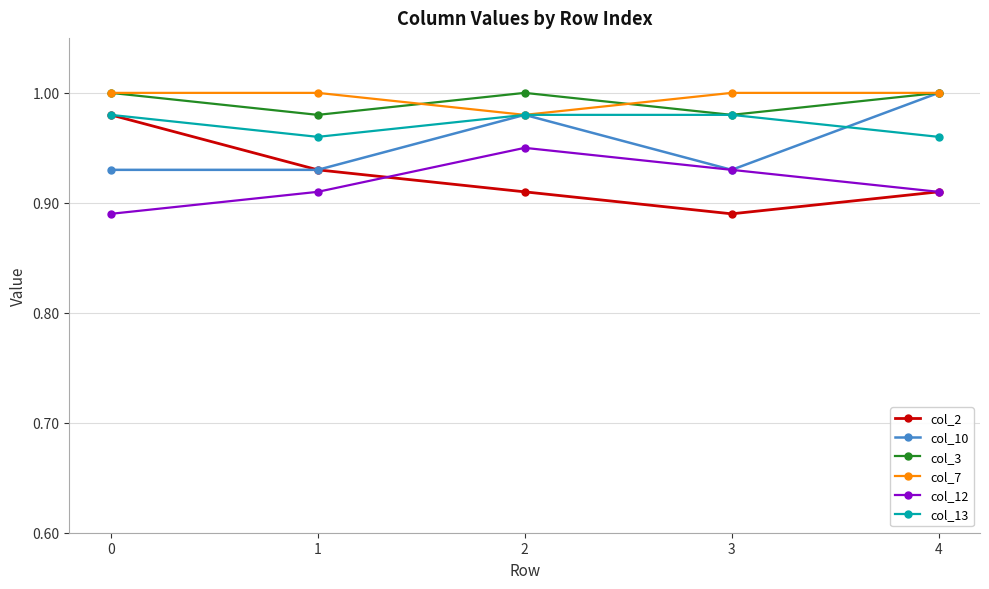

How many interior local valleys does the col_7 series have?

1